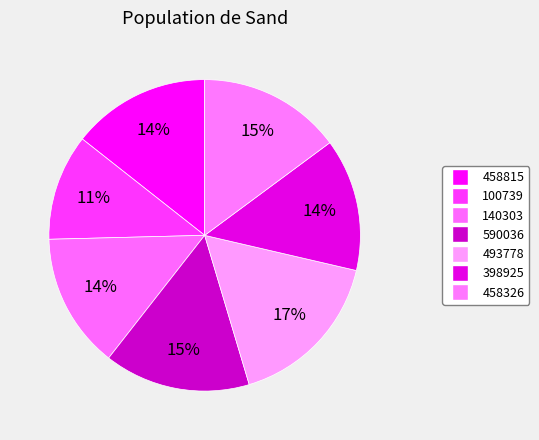

Between 590036 and 398925, which is larger?

590036